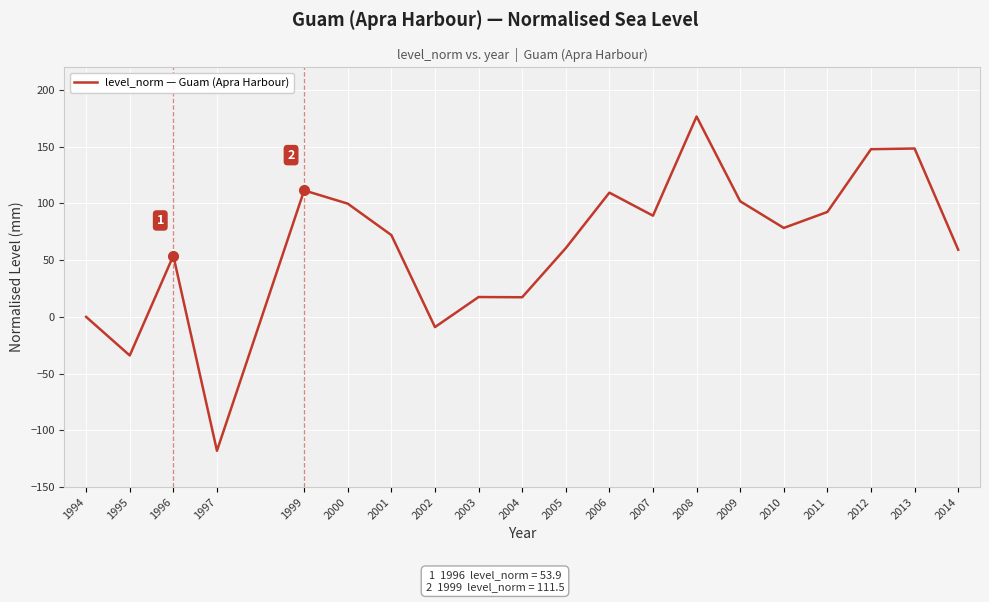

Which category has the highest value across all series?

2008